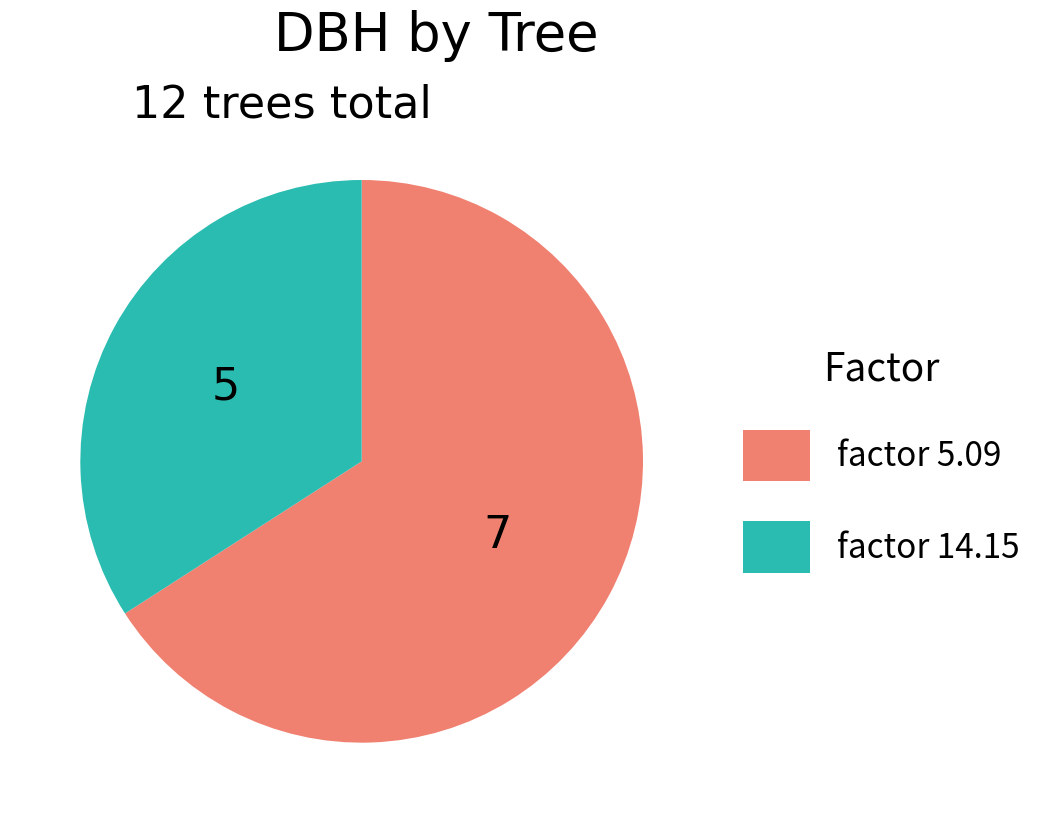

Is there a majority slice in this chart?

Yes